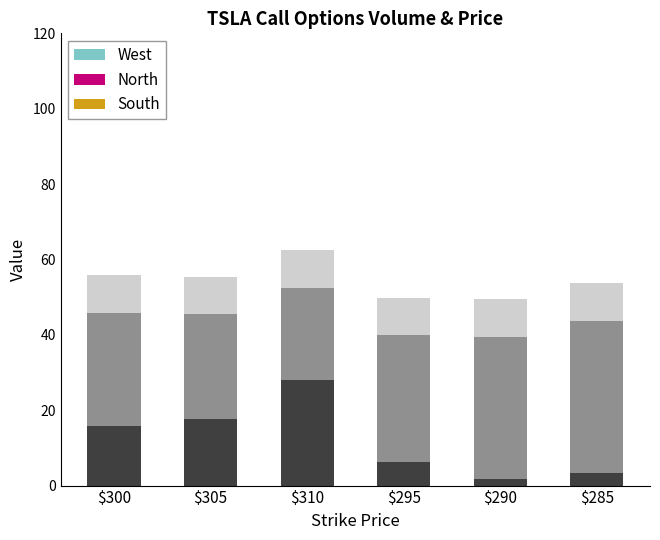

The value of Volume (scaled) at $310 is 28.1. True or false?

True